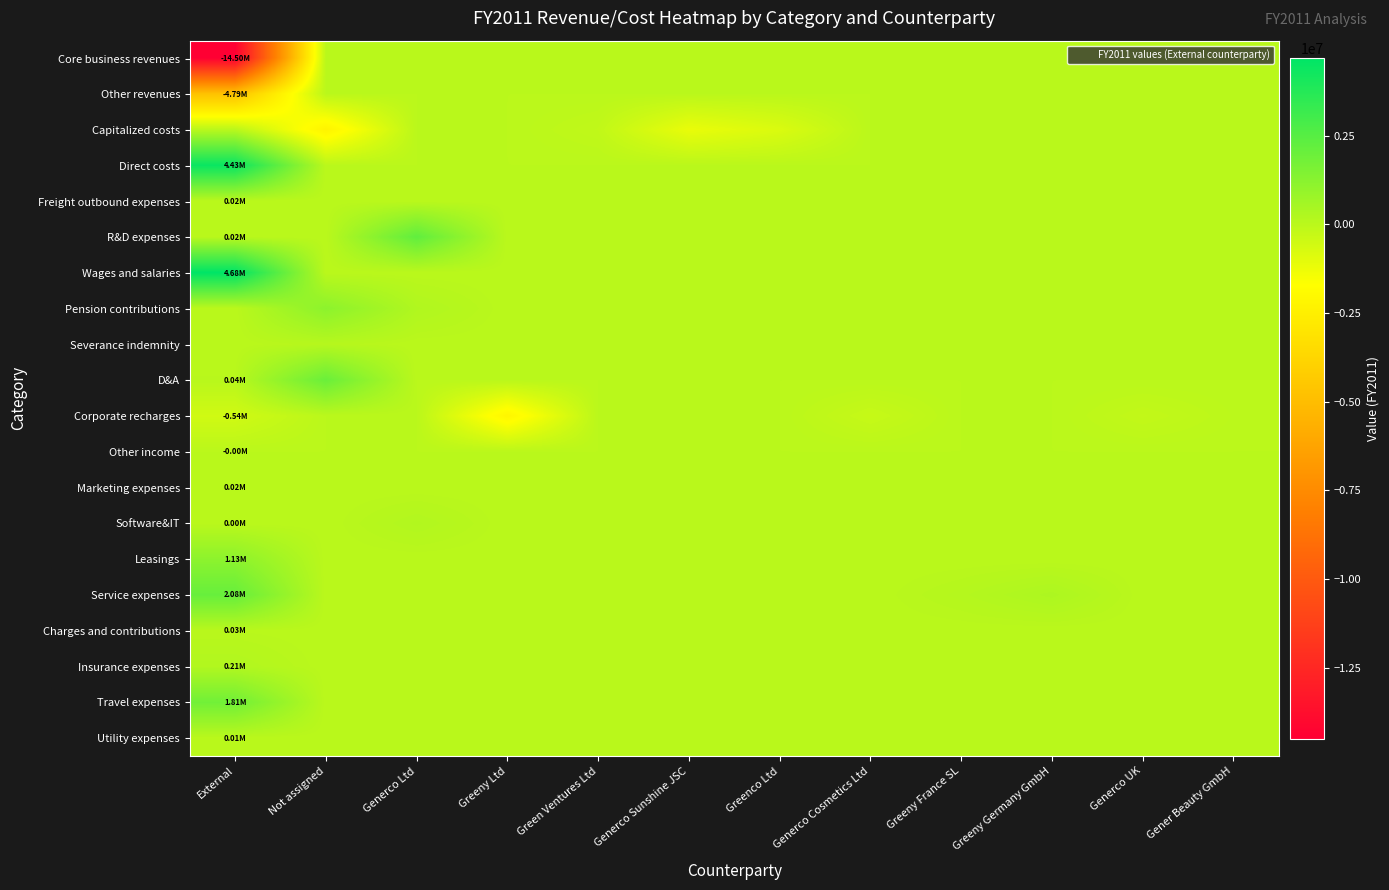

What is the minimum value shown in the chart?

-14500341.0